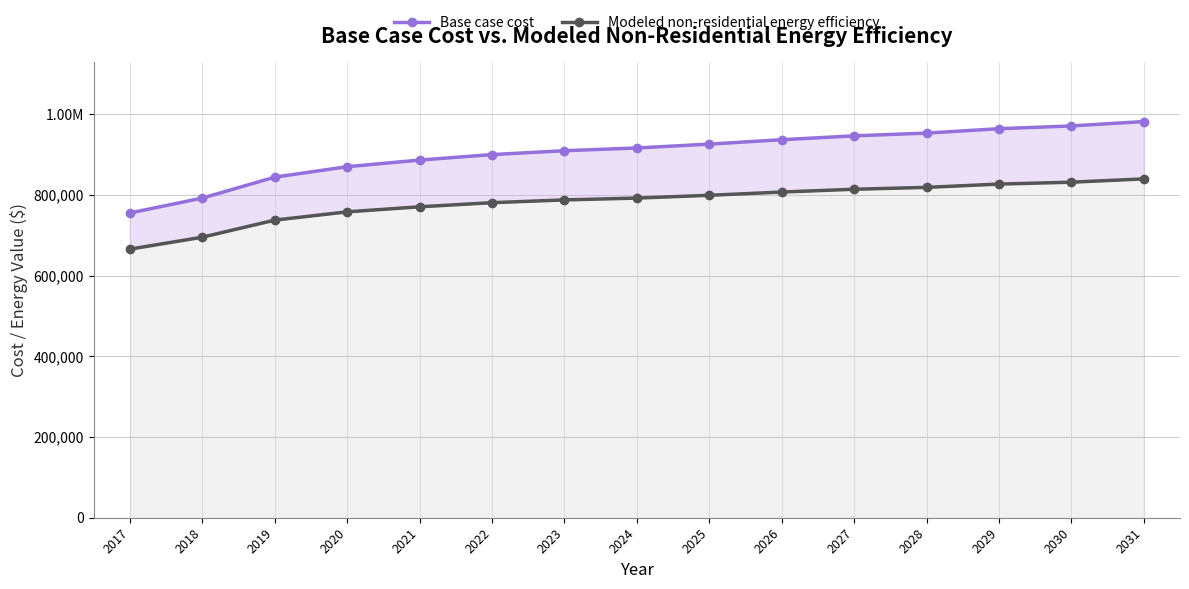

Reading left to right, transcribe all the data shown in this chart.

Base case cost: 2017=755679.3	2018=792541.0	2019=844420.4	2020=870360.1	2021=886743.0	2022=900395.5	2023=909952.2	2024=916778.5	2025=926335.2	2026=937257.2	2027=946813.9	2028=953640.2	2029=964562.1	2030=971388.4	2031=982310.3
Modeled non-residential energy efficiency: 2017=665931.8	2018=695576.9	2019=737887.4	2020=758407.8	2021=770919.3	2022=781163.7	2023=787991.6	2024=792551.0	2025=799435.1	2026=807494.7	2027=814432.3	2028=819098.8	2029=827235.9	2030=831952.2	2031=840138.0